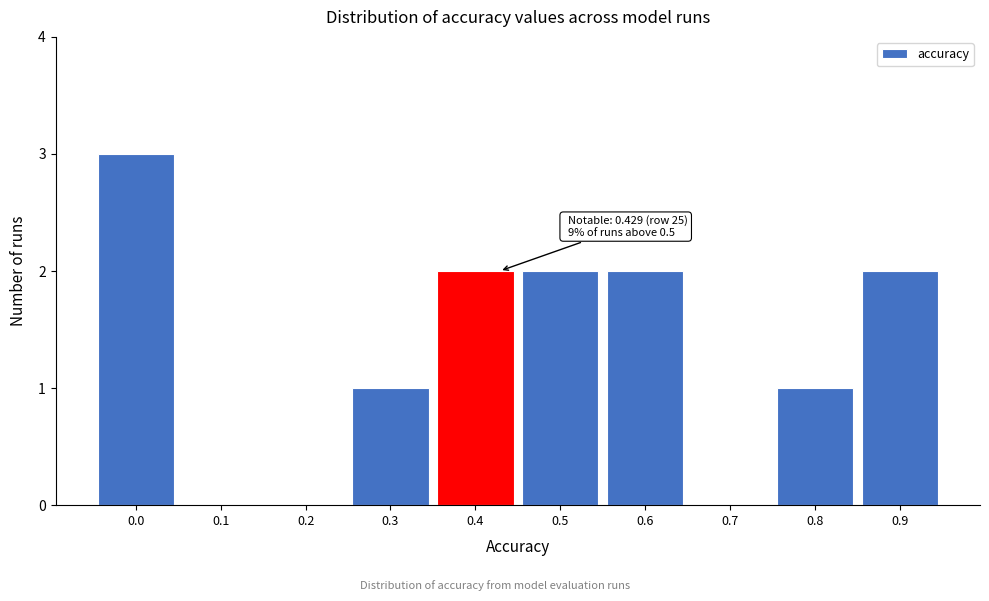

Reading left to right, transcribe all the data shown in this chart.

0.0=3	0.1=0	0.2=0	0.3=1	0.4=2	0.5=2	0.6=2	0.7=0	0.8=1	0.9=2